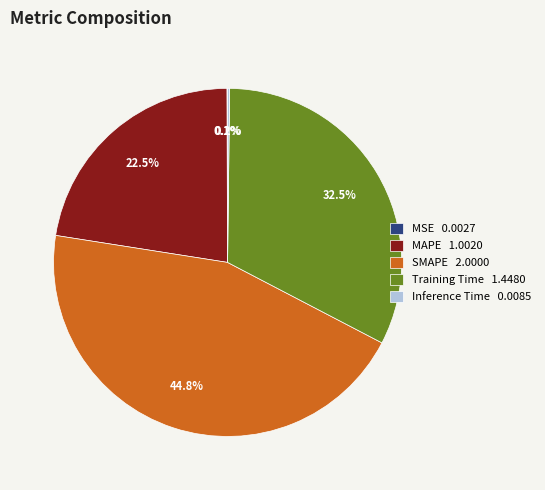

What percentage is NOT represented by MAPE 1.0020?

77.5%